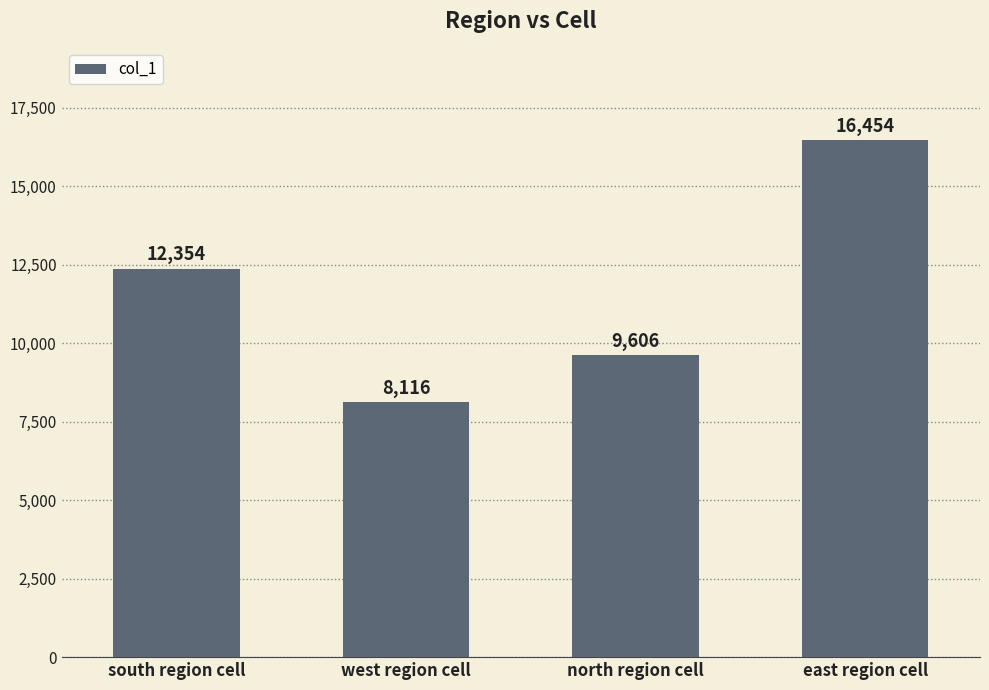

Reading right to left, what are all the values shown in this chart?

east region cell=16454	north region cell=9606	west region cell=8116	south region cell=12354